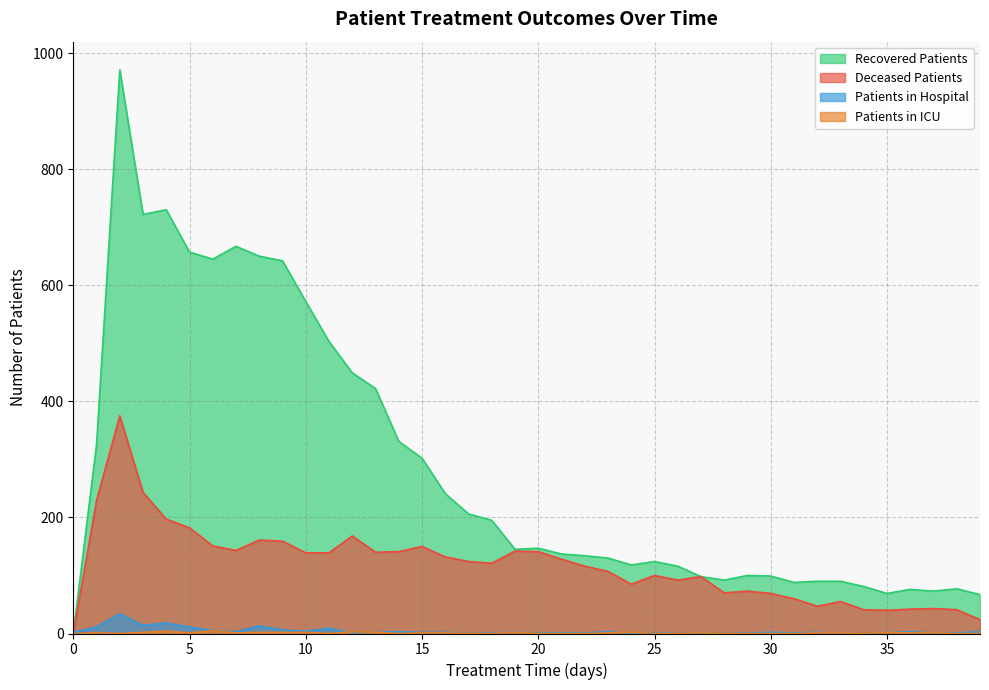

At which label does recovered_patients first exceed 145?

1